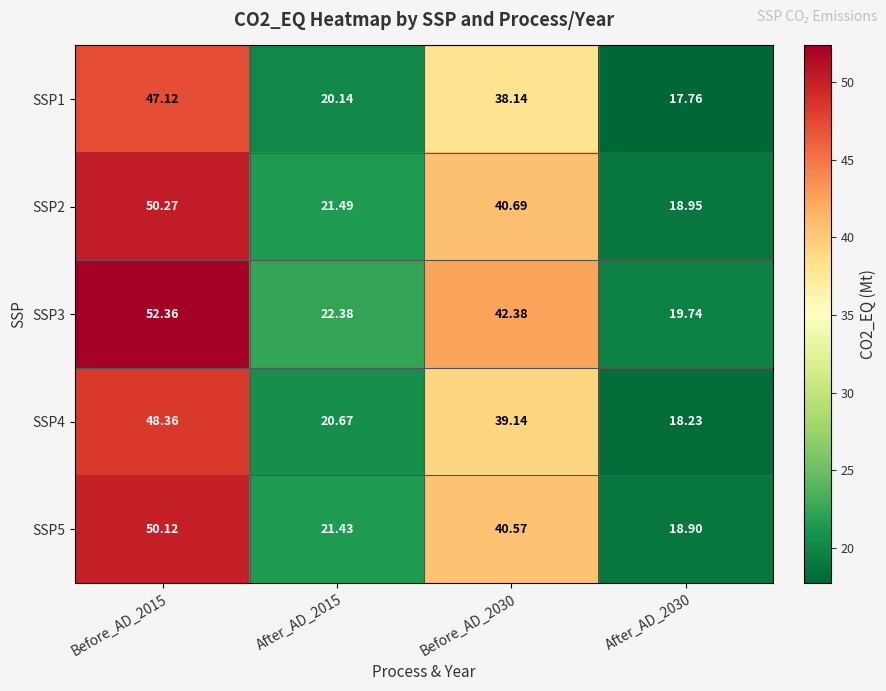

Is the value of SSP1 at After_AD_2030 greater than the value of SSP4 at After_AD_2015?

No